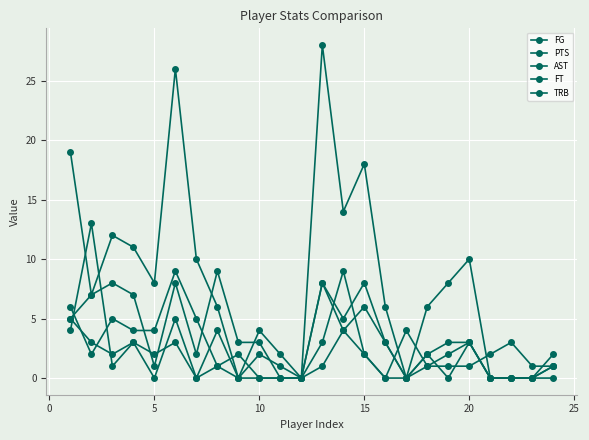

How many data points in PTS are less than 7?

12